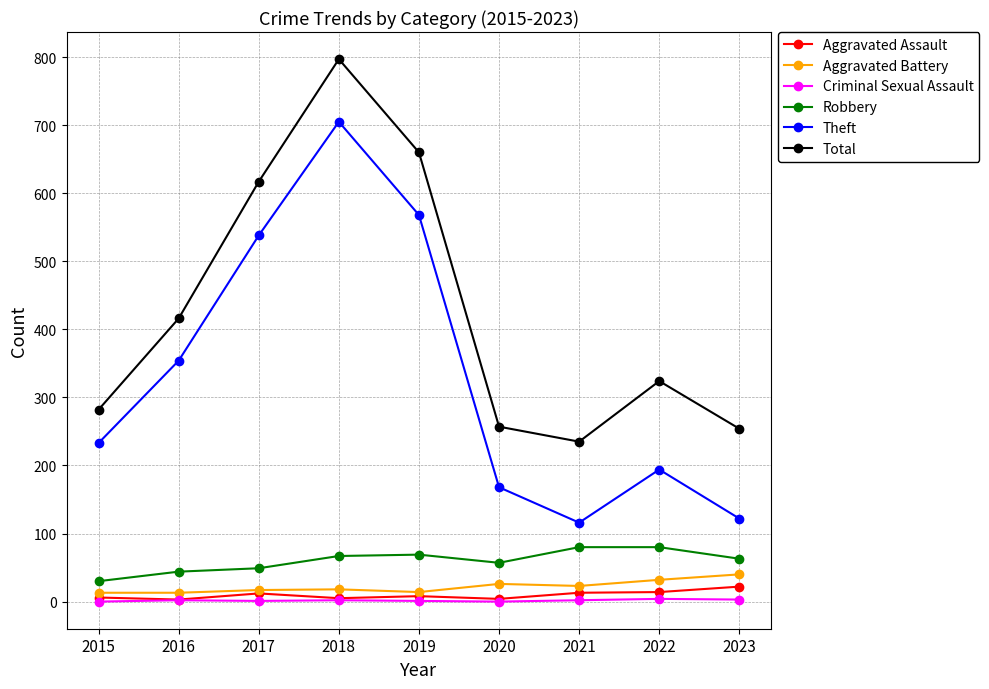

Count the number of data series in this chart.

6